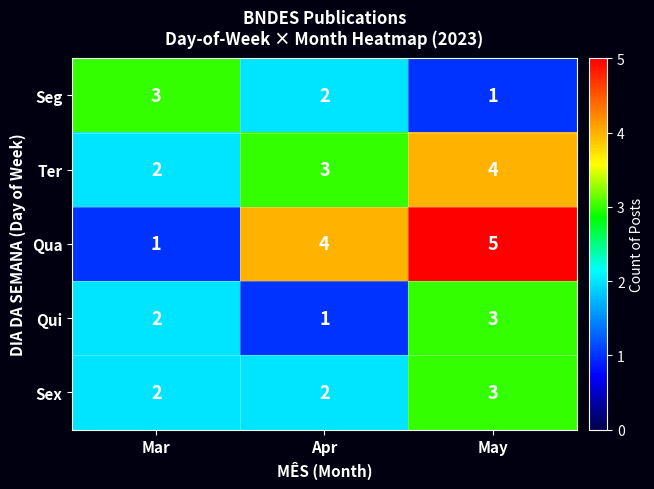

What is the approximate value of Qui at May?

3